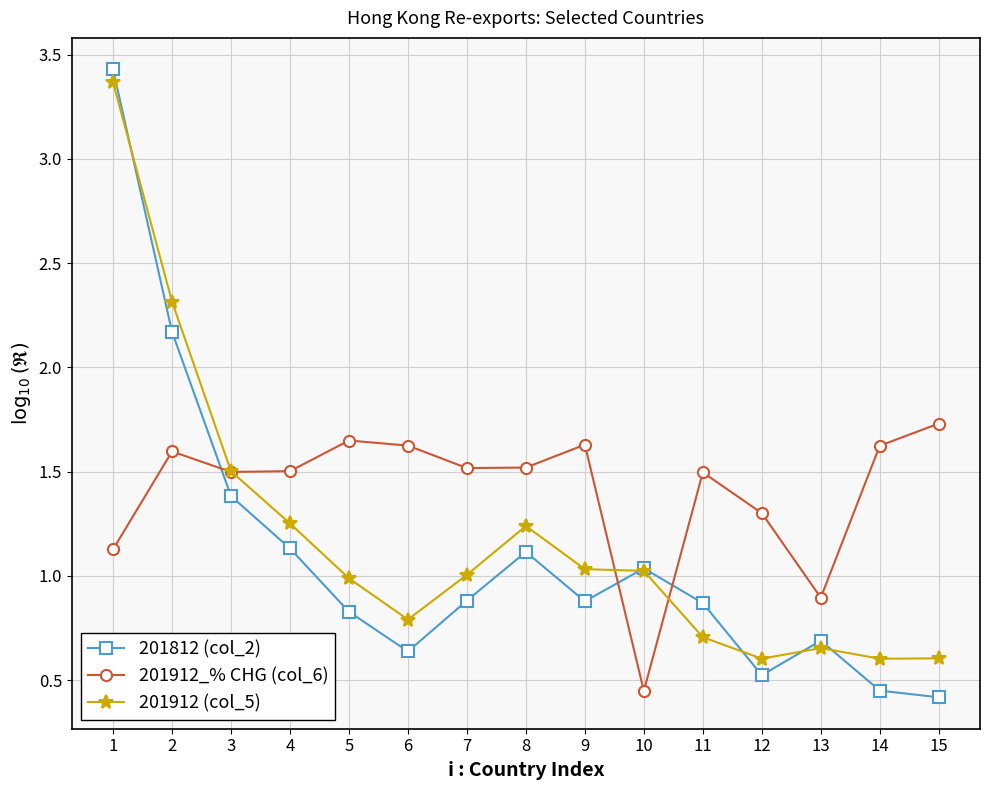

After their last crossing, which series has the higher values: 201912_% CHG (col_6) or 201912 (col_5)?

201912_% CHG (col_6)